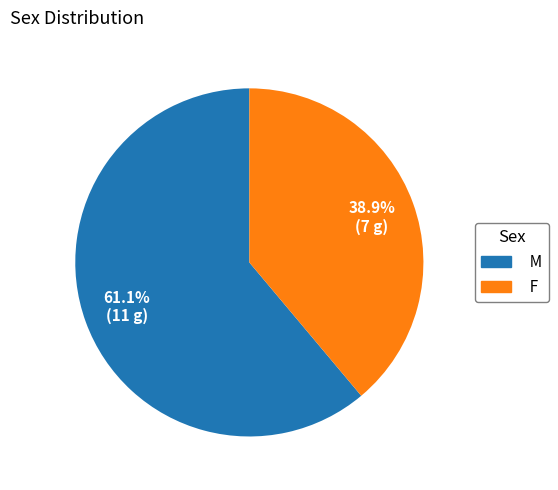

What percentage do F and M together represent?

100.0%